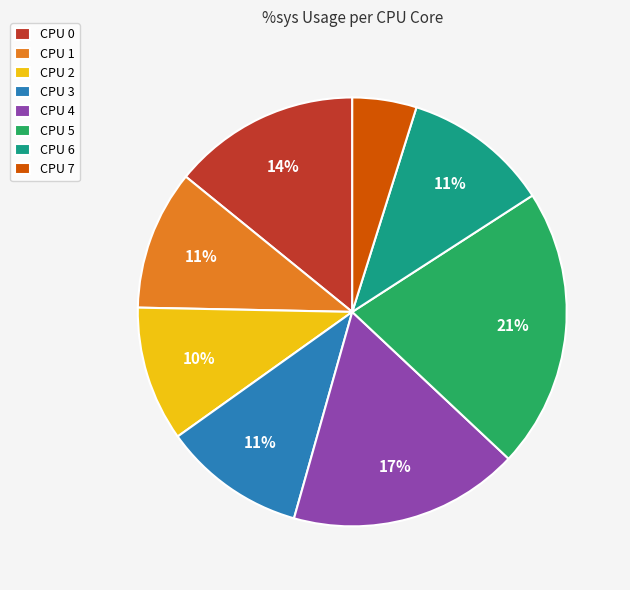

True or false: CPU 5 accounts for 21% of the total.

True